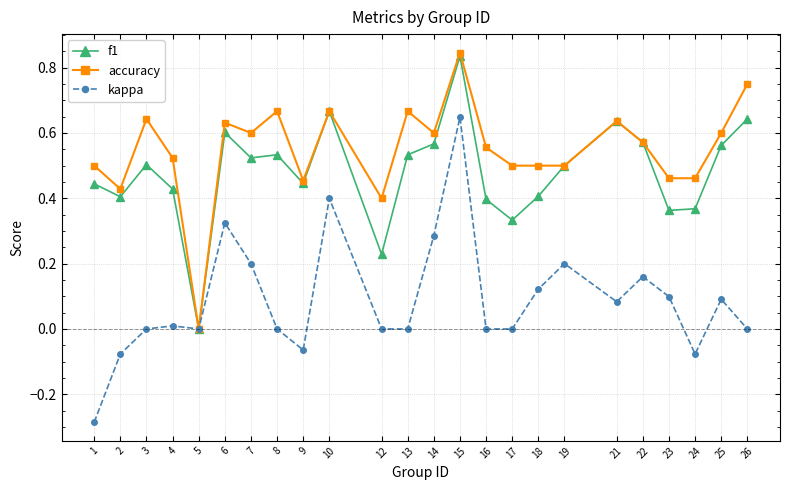

Which series changed the most between 14 and 19?

accuracy